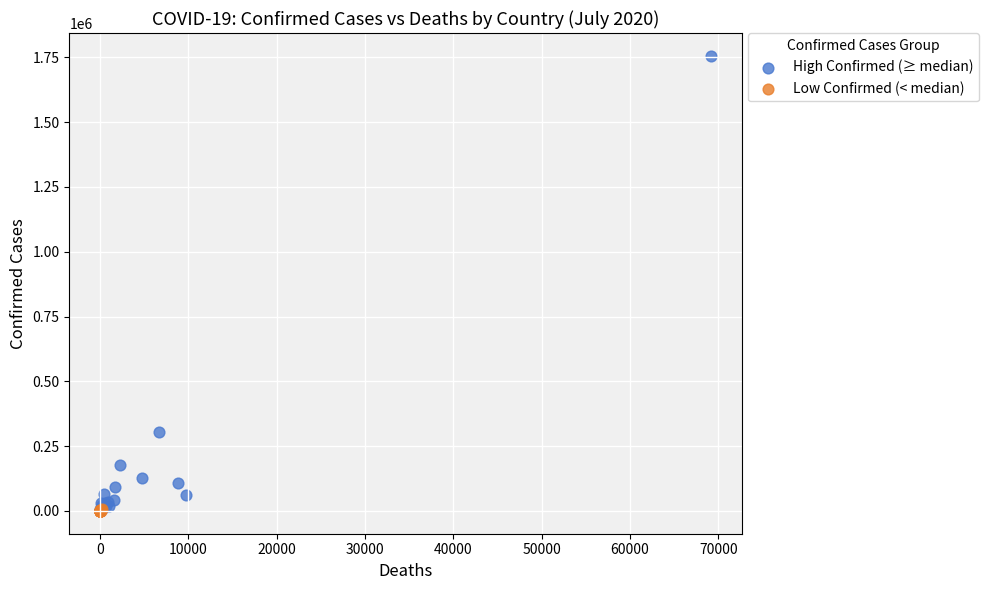

Which series has the largest Y range (max minus min)?

High Confirmed (≥ median)